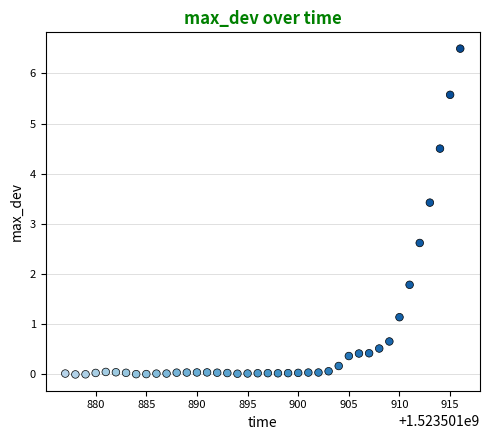

What is the range of Y values (max minus min)?

6.5